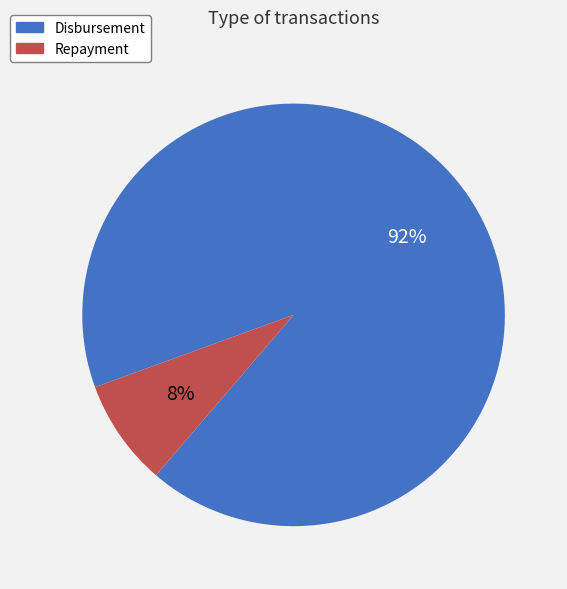

Between Repayment and Disbursement, which is larger?

Disbursement